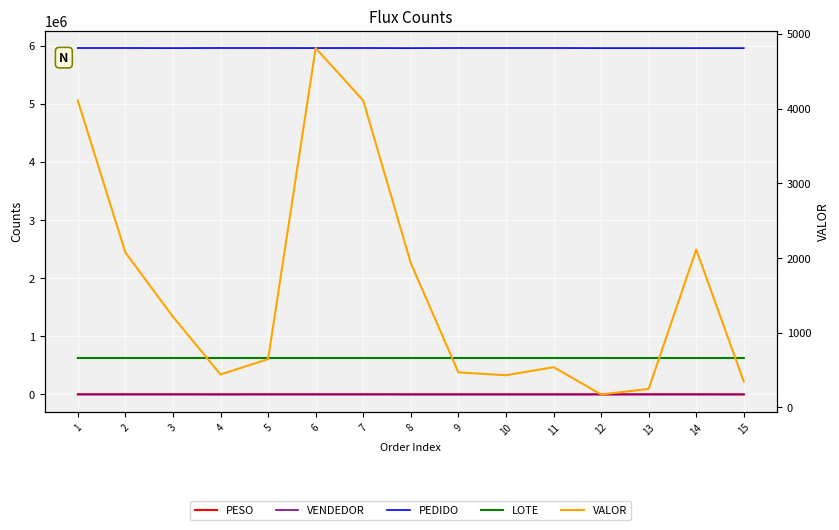

The LOTE series shows 625944.0 at 9. True or false?

True